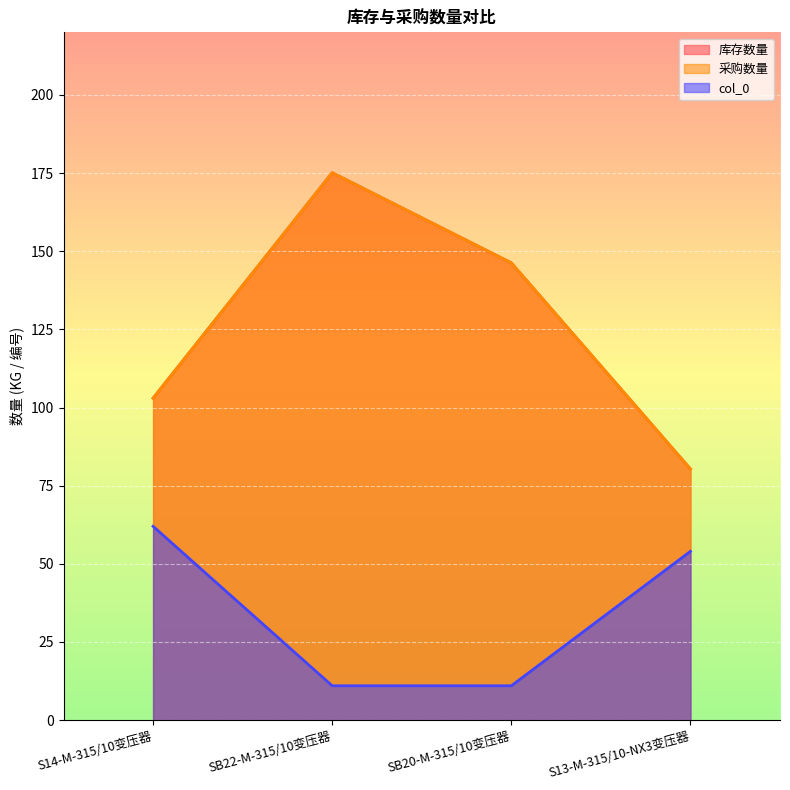

What are all the series names shown in the legend?

库存数量, 采购数量, col_0